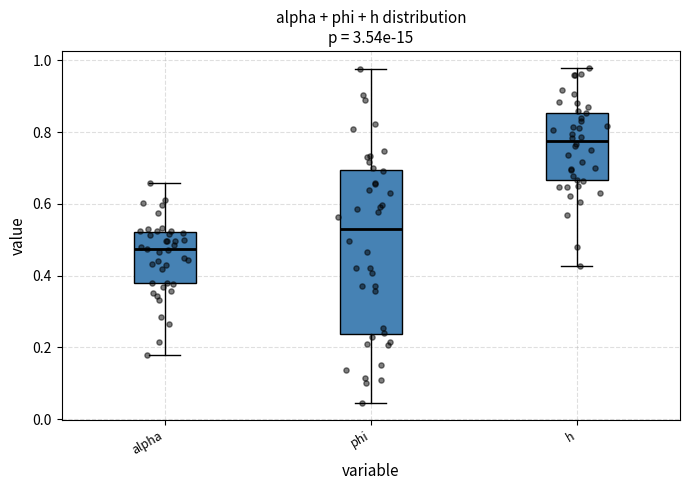

Where is the upper edge of the box for alpha on the y-axis? The values are not printed on the chart, so give them approximately, as read against the axis.

0.52